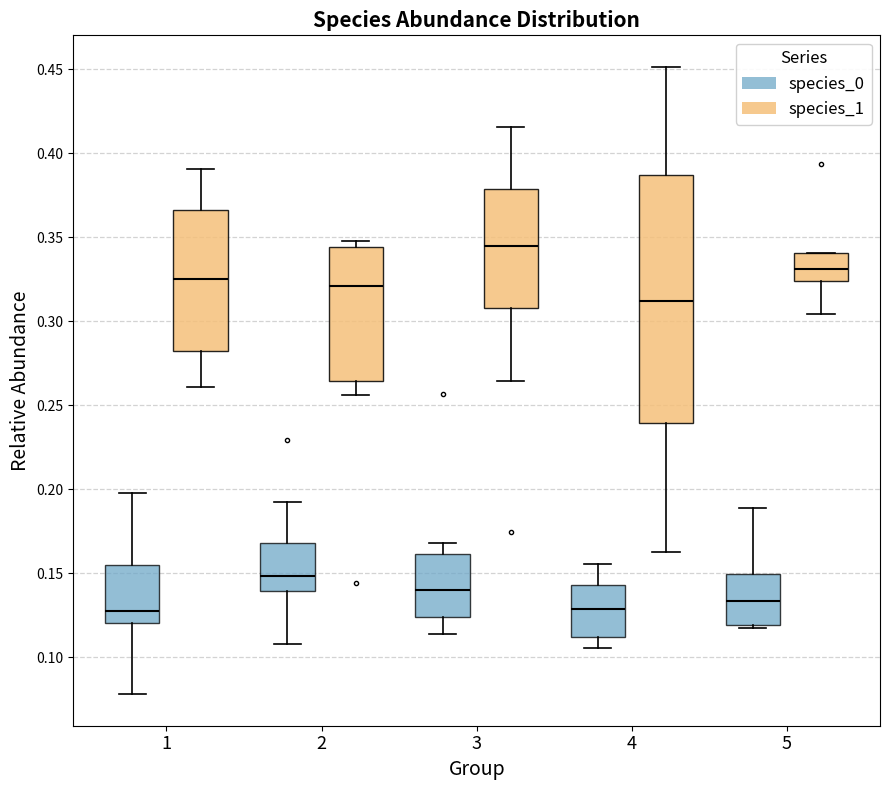

Reading left to right, transcribe this box plot: for each box, give where its median line is, the range the box spans, and where its two whiskers end, as read against the y-axis. The values are not printed on the chart, so give them approximately, as read against the axis.

1 (species_0): median 0.125, box 0.120 to 0.155, whiskers 0.080 to 0.195
1 (species_1): median 0.325, box 0.280 to 0.365, whiskers 0.260 to 0.390
2 (species_0): median 0.150, box 0.140 to 0.170, whiskers 0.110 to 0.190
2 (species_1): median 0.320, box 0.265 to 0.345, whiskers 0.255 to 0.350
3 (species_0): median 0.140, box 0.125 to 0.160, whiskers 0.115 to 0.170
3 (species_1): median 0.345, box 0.310 to 0.380, whiskers 0.265 to 0.415
4 (species_0): median 0.130, box 0.110 to 0.145, whiskers 0.105 to 0.155
4 (species_1): median 0.310, box 0.240 to 0.385, whiskers 0.165 to 0.450
5 (species_0): median 0.135, box 0.120 to 0.150, whiskers 0.120 (just below the box's lower edge) to 0.190
5 (species_1): median 0.330, box 0.325 to 0.340, whiskers 0.305 to 0.340